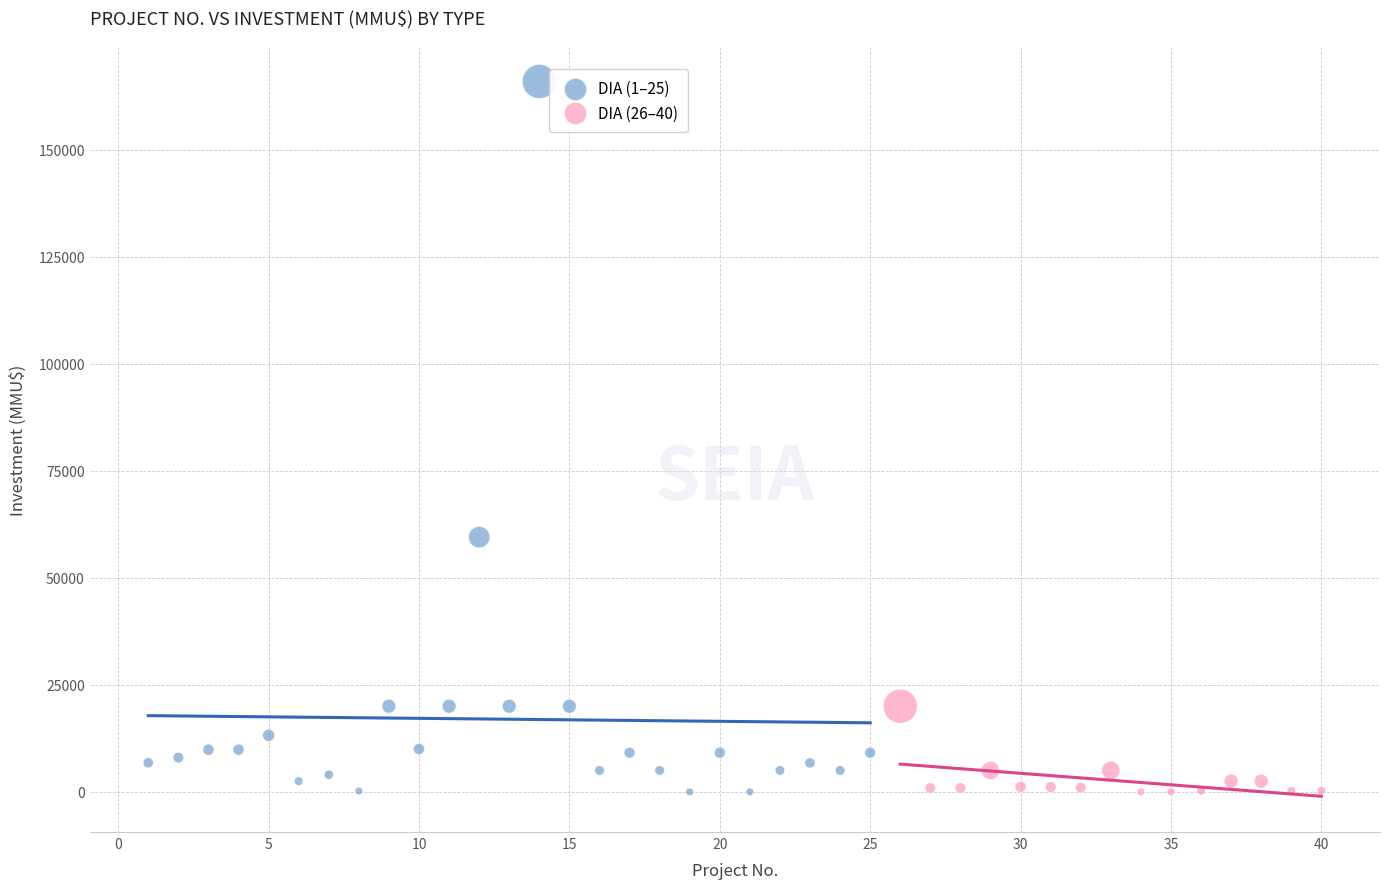

Which series has the largest Y range (max minus min)?

DIA (1–25)